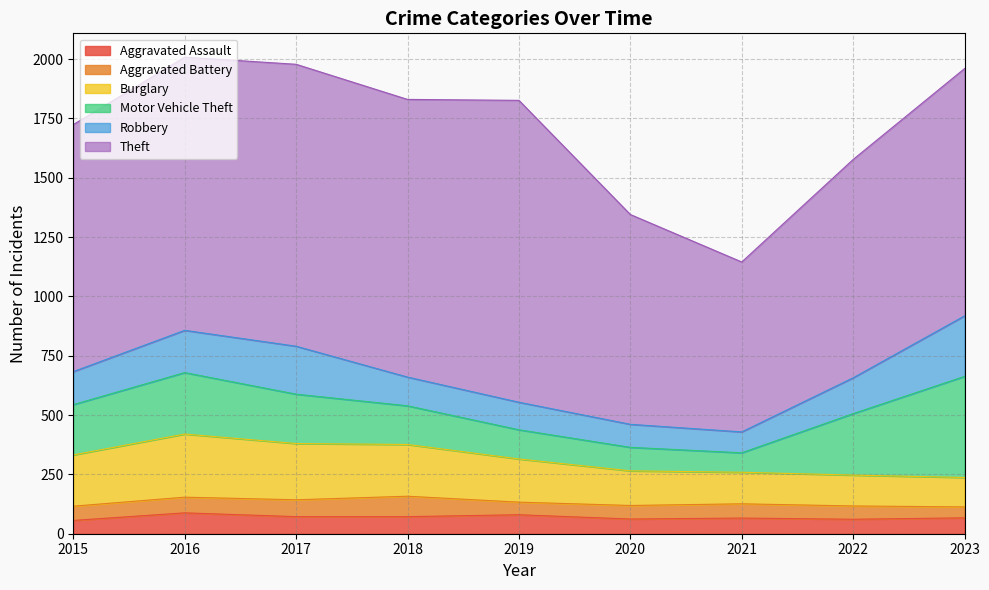

Rank the series by their maximum value, from lowest to highest.

Aggravated Battery, Aggravated Assault, Robbery, Burglary, Motor Vehicle Theft, Theft